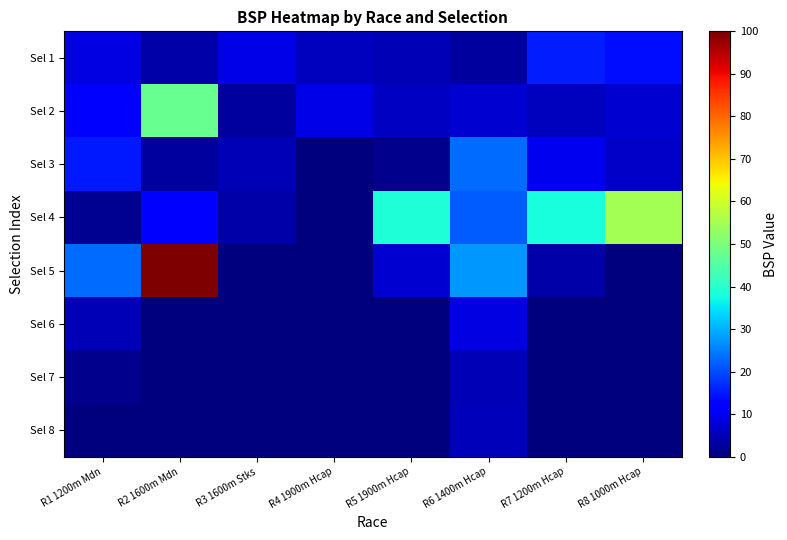

Reading left to right, extract all data points from this chart.

Sel 1: R1 1200m Mdn=8.7	R2 1600m Mdn=3.7	R3 1600m Stks=9.1	R4 1900m Hcap=5.8	R5 1900m Hcap=4.8	R6 1400m Hcap=2.8	R7 1200m Hcap=15.6	R8 1000m Hcap=13.7
Sel 2: R1 1200m Mdn=12.2	R2 1600m Mdn=47.4	R3 1600m Stks=3.0	R4 1900m Hcap=9.4	R5 1900m Hcap=6.2	R6 1400m Hcap=7.2	R7 1200m Hcap=5.7	R8 1000m Hcap=7.0
Sel 3: R1 1200m Mdn=14.9	R2 1600m Mdn=2.9	R3 1600m Stks=5.0	R4 1900m Hcap=0.0	R5 1900m Hcap=1.4	R6 1400m Hcap=23.4	R7 1200m Hcap=9.9	R8 1000m Hcap=6.5
Sel 4: R1 1200m Mdn=1.6	R2 1600m Mdn=11.3	R3 1600m Stks=3.6	R4 1900m Hcap=0.0	R5 1900m Hcap=38.7	R6 1400m Hcap=21.7	R7 1200m Hcap=38.0	R8 1000m Hcap=54.9
Sel 5: R1 1200m Mdn=23.4	R2 1600m Mdn=100.0	R3 1600m Stks=0.0	R4 1900m Hcap=0.0	R5 1900m Hcap=7.4	R6 1400m Hcap=27.5	R7 1200m Hcap=3.6	R8 1000m Hcap=0.0
Sel 6: R1 1200m Mdn=4.9	R2 1600m Mdn=0.0	R3 1600m Stks=0.0	R4 1900m Hcap=0.0	R5 1900m Hcap=0.0	R6 1400m Hcap=9.0	R7 1200m Hcap=0.0	R8 1000m Hcap=0.0
Sel 7: R1 1200m Mdn=1.2	R2 1600m Mdn=0.0	R3 1600m Stks=0.0	R4 1900m Hcap=0.0	R5 1900m Hcap=0.0	R6 1400m Hcap=4.9	R7 1200m Hcap=0.0	R8 1000m Hcap=0.0
Sel 8: R1 1200m Mdn=0.0	R2 1600m Mdn=0.0	R3 1600m Stks=0.0	R4 1900m Hcap=0.0	R5 1900m Hcap=0.0	R6 1400m Hcap=5.3	R7 1200m Hcap=0.0	R8 1000m Hcap=0.0